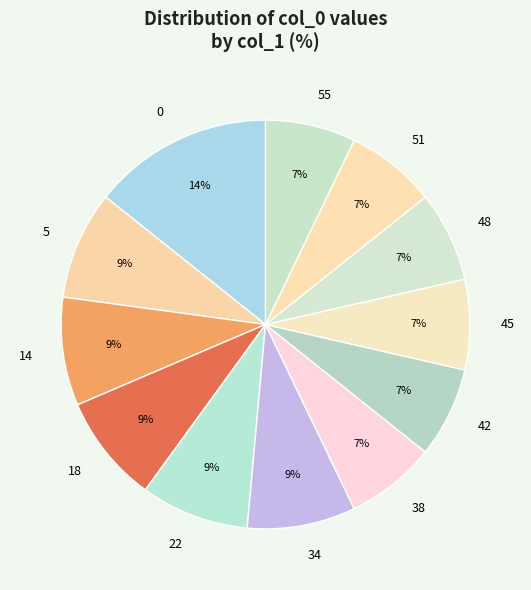

Is there a majority slice in this chart?

No